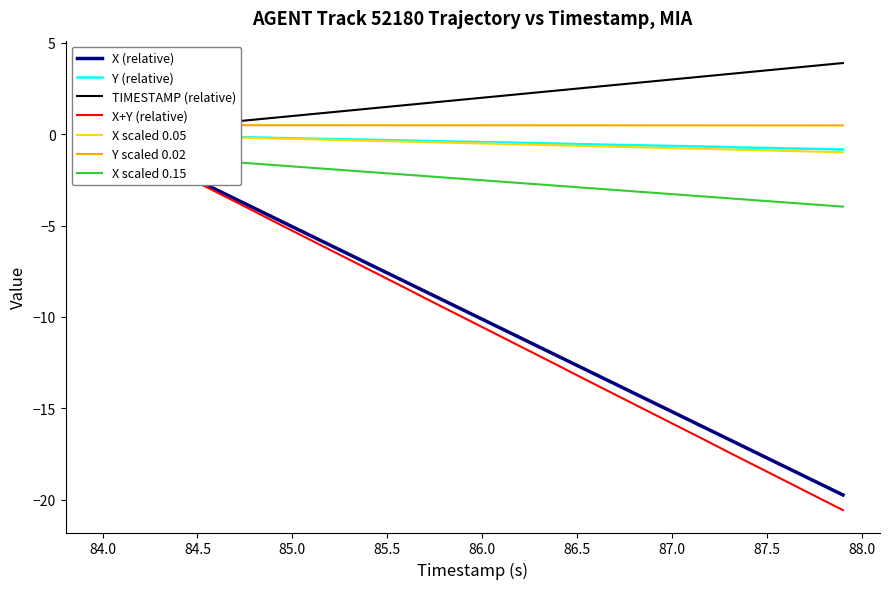

How many values in X are below zero?

39